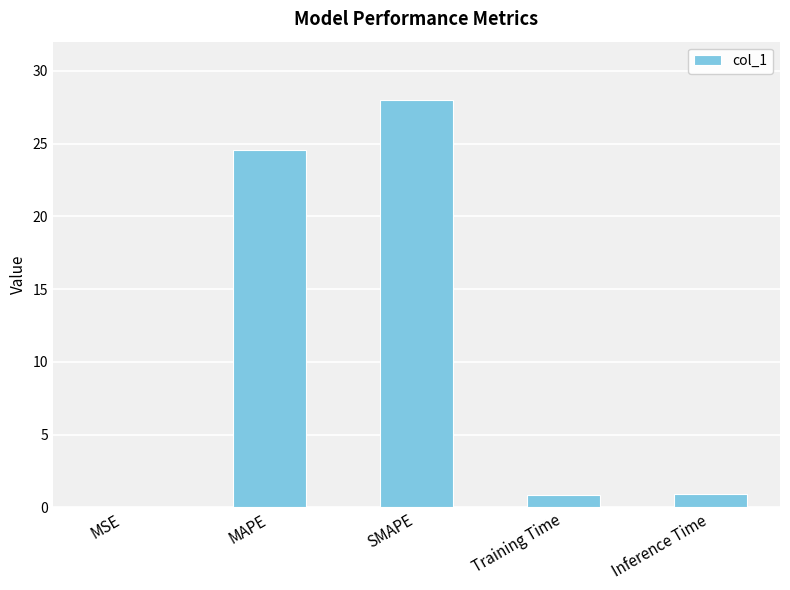

True or false: the data shows 24.6 at MAPE.

True